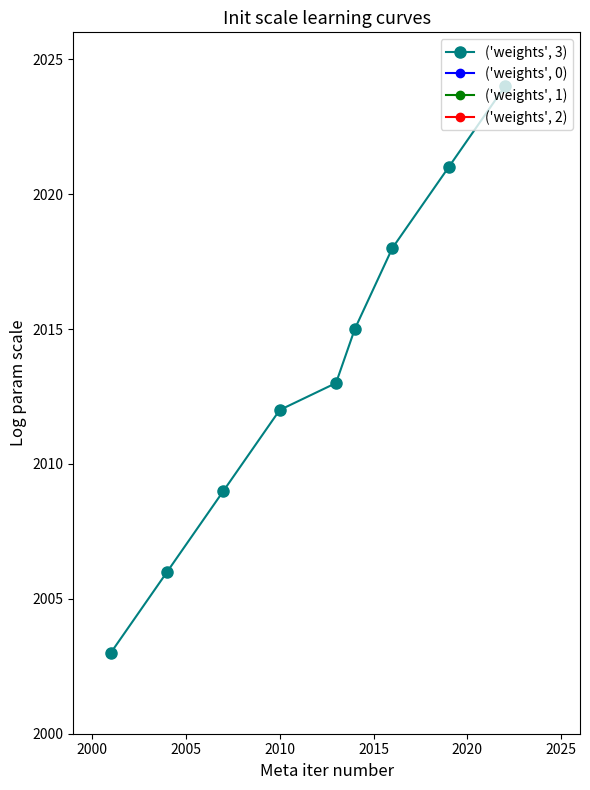

Reading right to left, transcribe all the data shown in this chart.

2024	2021	2018	2015	2013	2012	2009	2006	2003